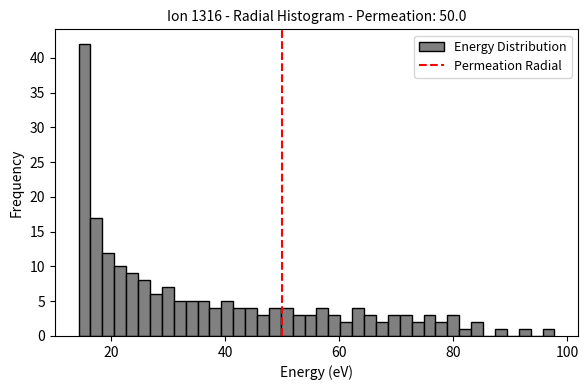

Around what value on the x-axis is the tallest bar? Give the approximate position of its centre, as read against the axis.

16